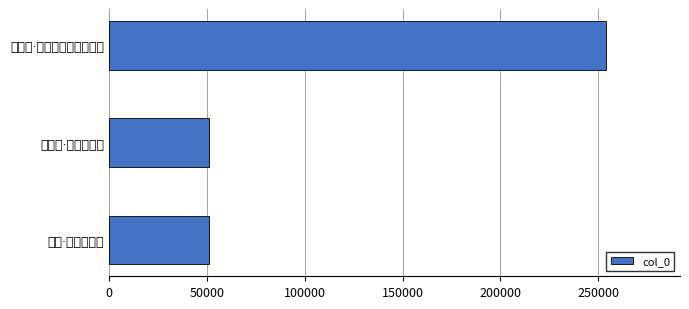

Are the bars grouped side by side (vs. stacked)?

No